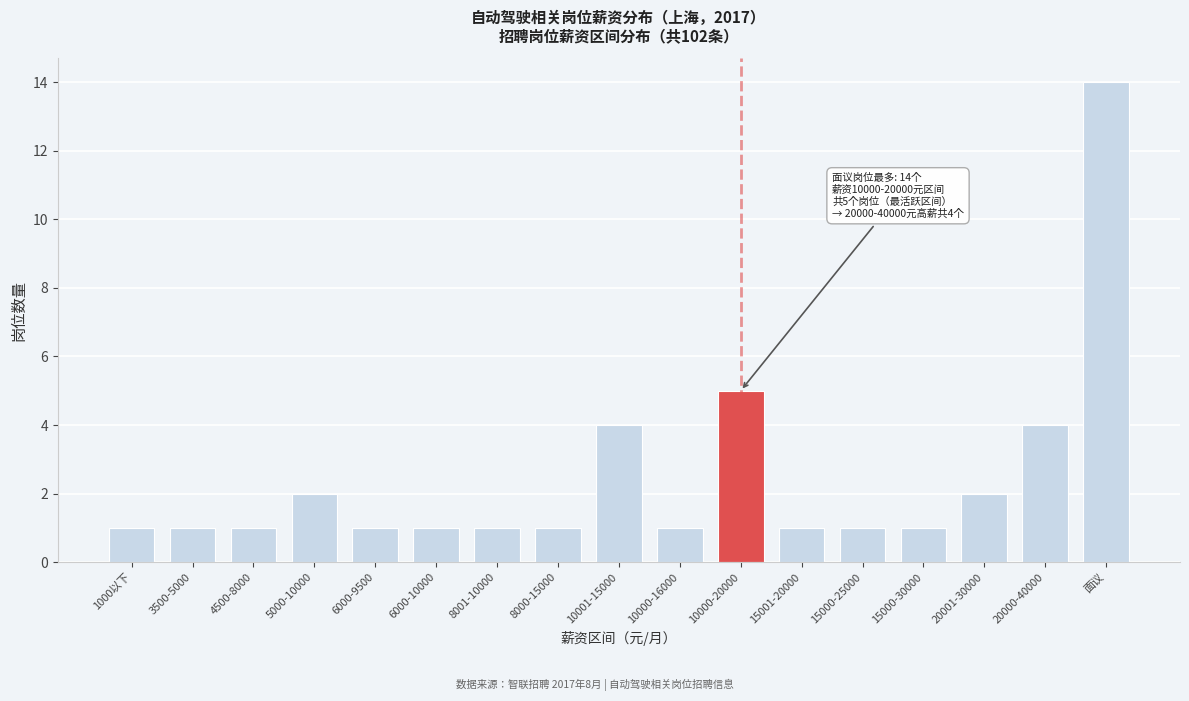

Reading right to left, extract all data points from this chart.

14	4	2	1	1	1	5	1	4	1	1	1	1	2	1	1	1